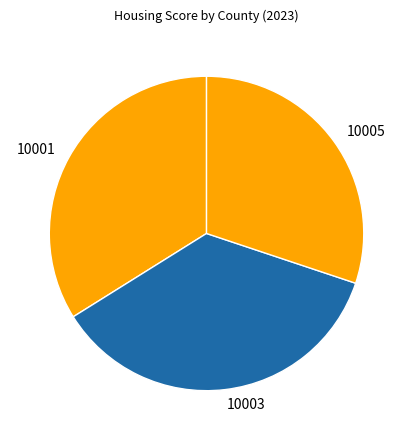

Combined, do 10003 and 10005 account for over 50%?

Yes